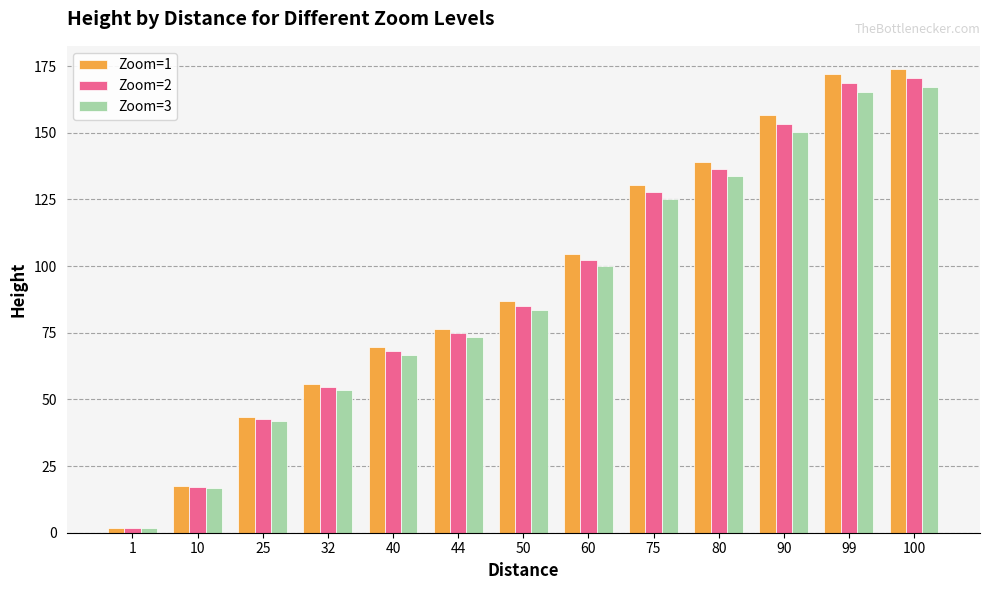

Which series has the widest spread of values?

Zoom=1